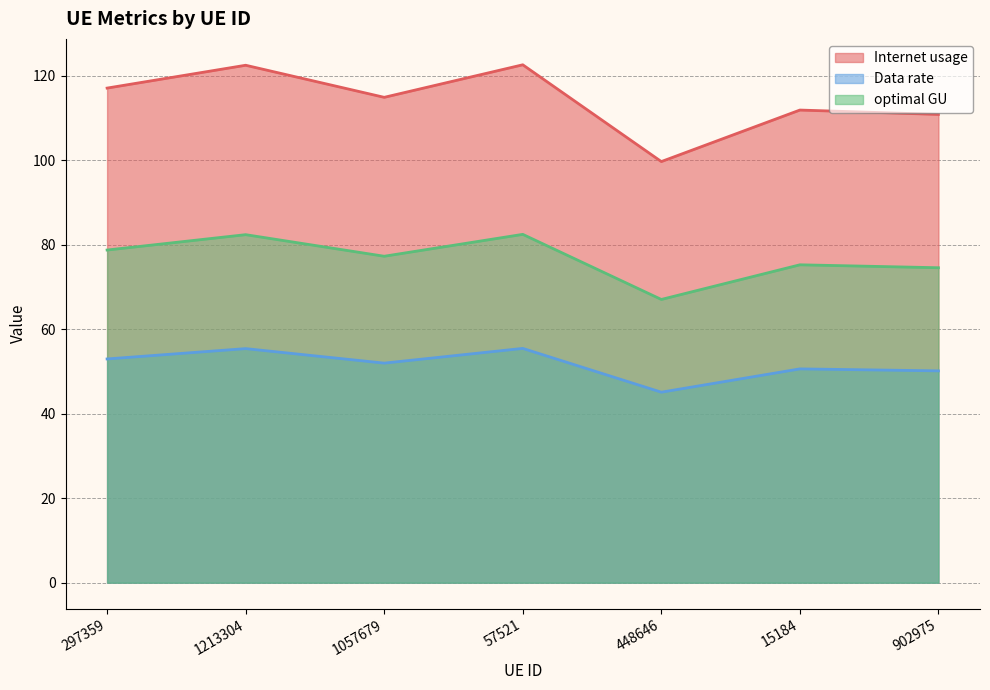

What are all the series names shown in the legend?

Internet usage, Data rate, optimal GU